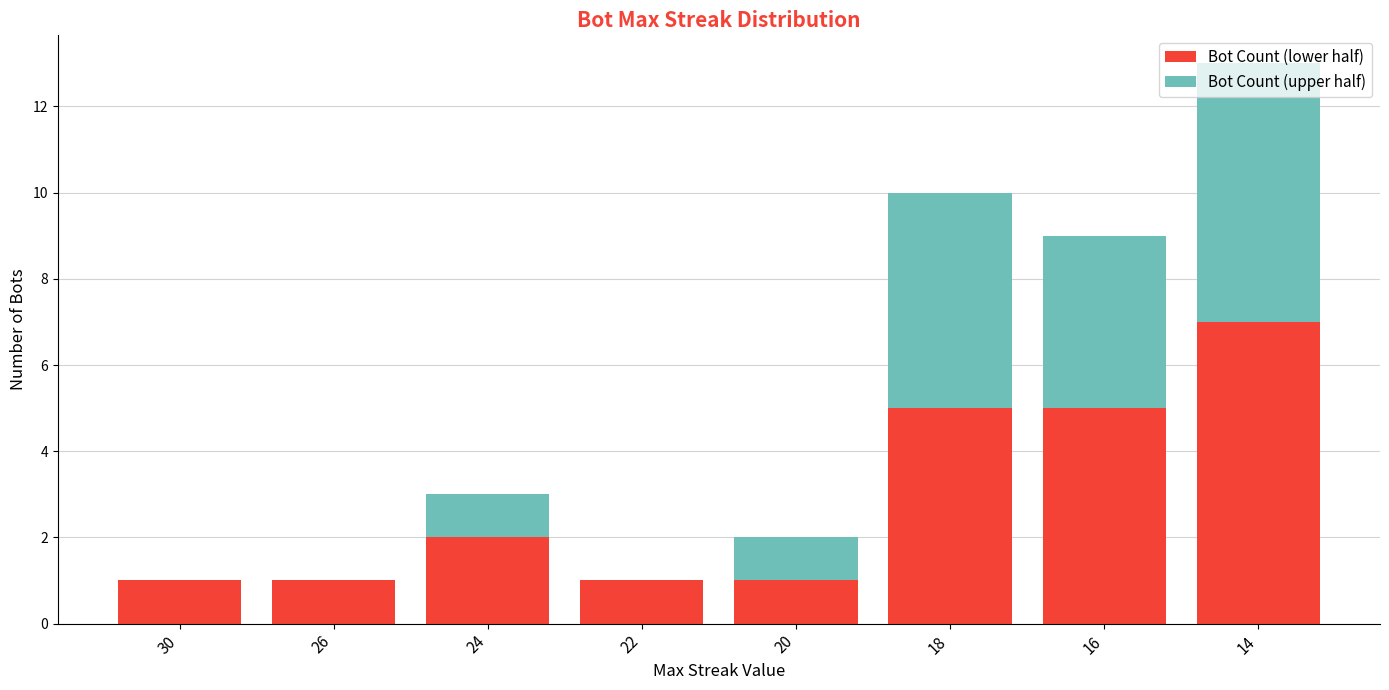

The Bot Count (lower half) series shows 7 at 14. True or false?

True